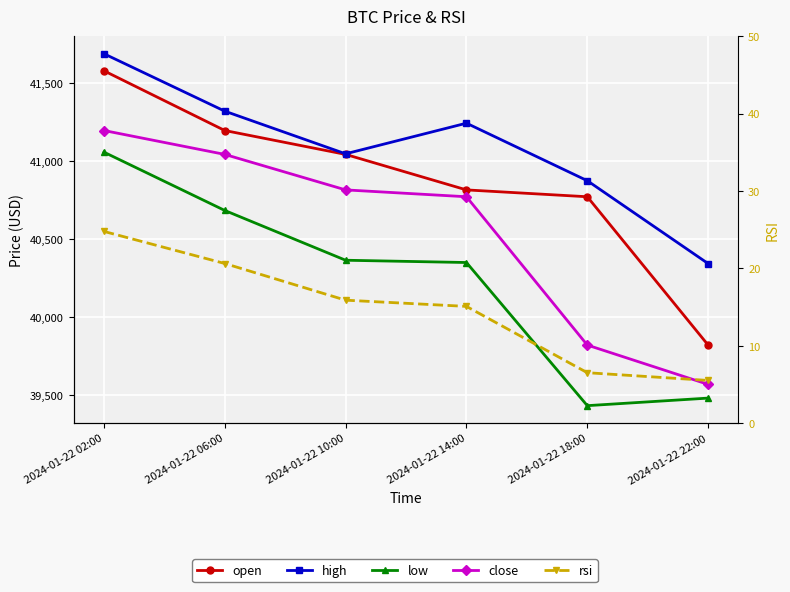

What are all the series names shown in the legend?

open, high, low, close, rsi